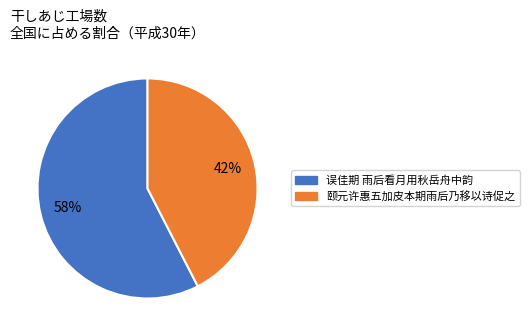

Combined, do 颐元许惠五加皮本期雨后乃移以诗促之 and 误佳期 雨后看月用秋岳舟中韵 account for over 50%?

Yes